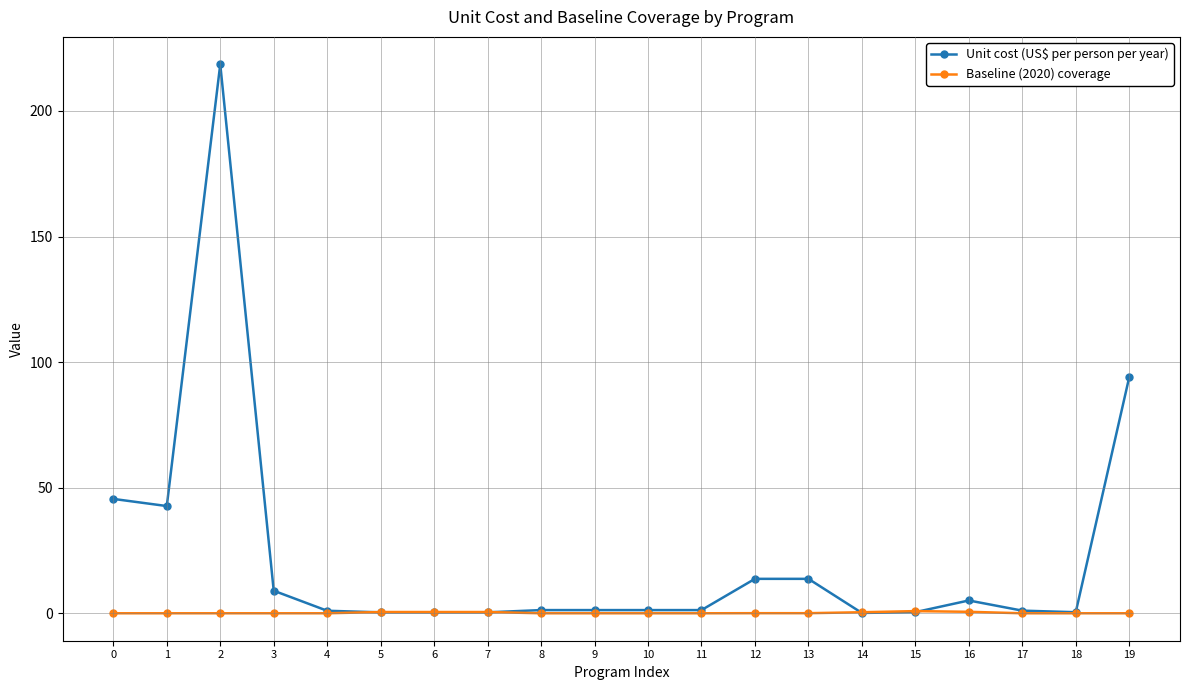

What is the greatest value displayed?

218.6